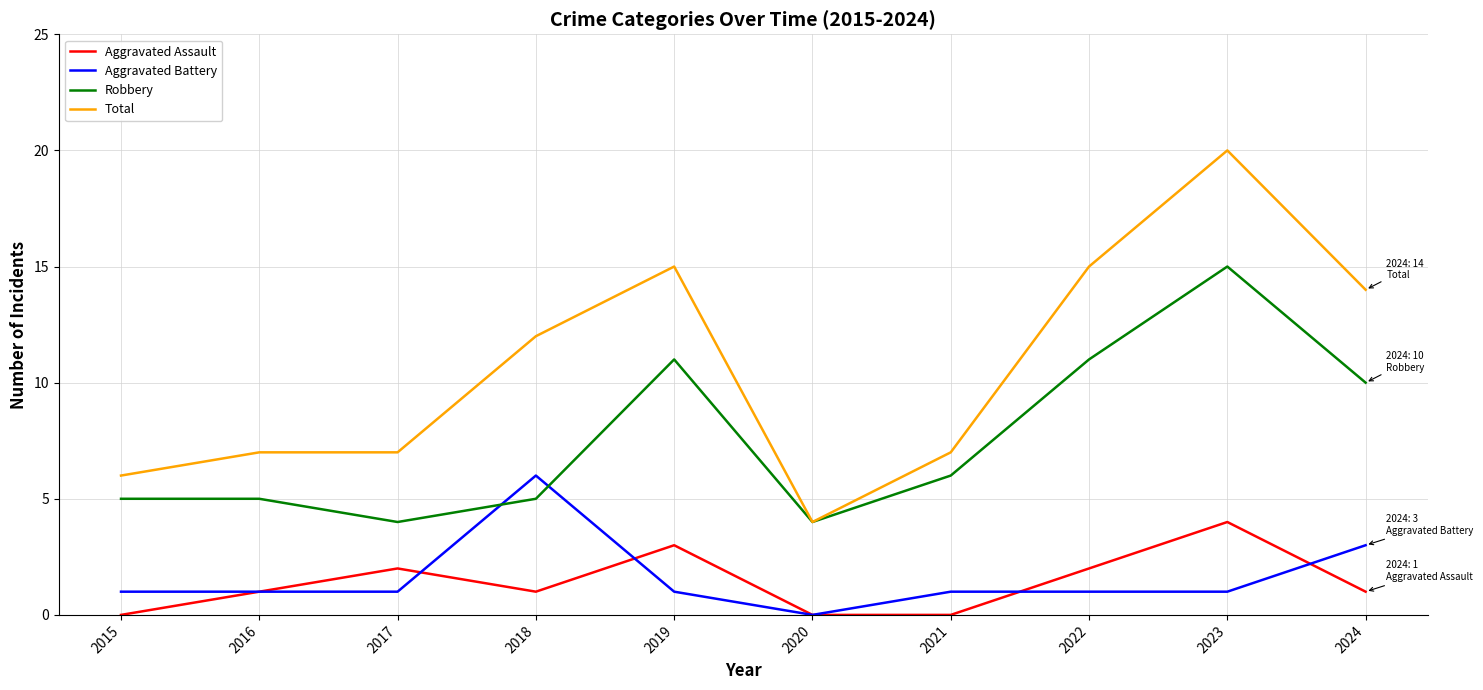

Rank the series by their maximum value, from highest to lowest.

Total, Robbery, Aggravated Battery, Aggravated Assault